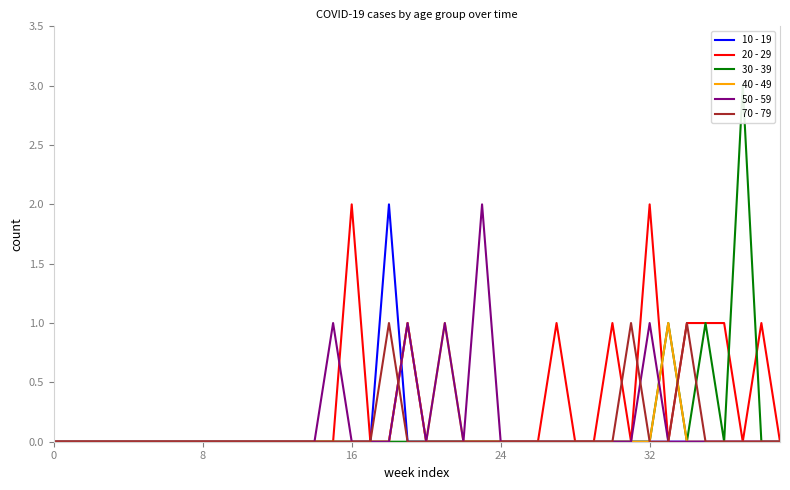

How many positive values does the 10 - 19 series have?

1